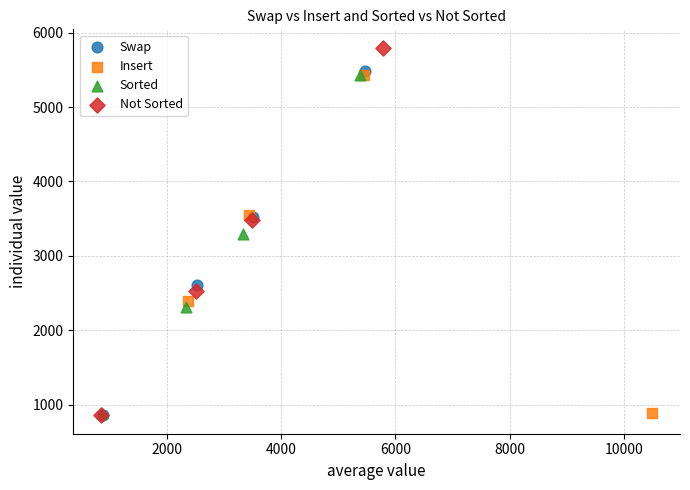

Which series has the largest Y range (max minus min)?

Not Sorted